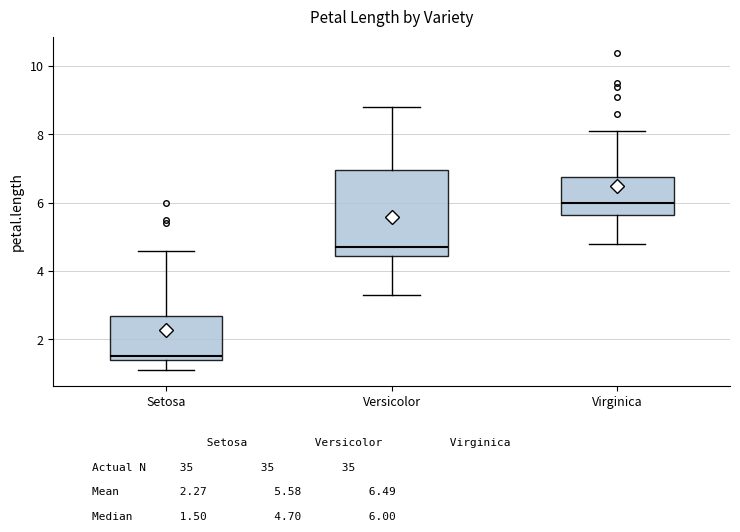

Where does the lower whisker of the box for Versicolor end on the y-axis? The values are not printed on the chart, so give them approximately, as read against the axis.

3.4